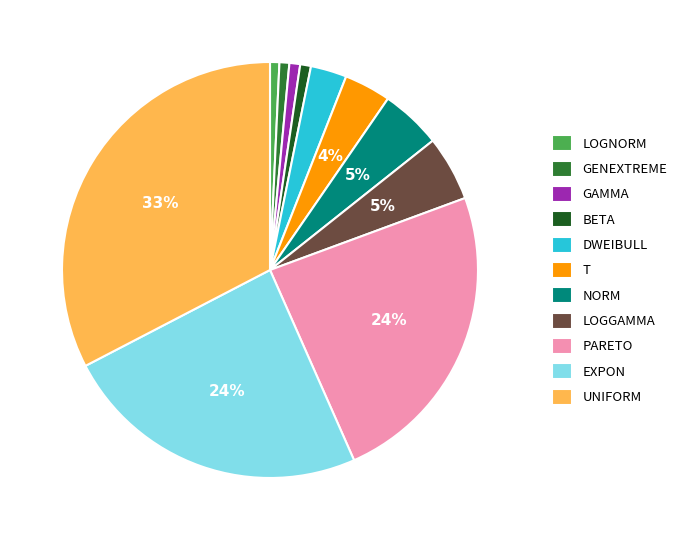

Combined, do T and GAMMA account for over 50%?

No